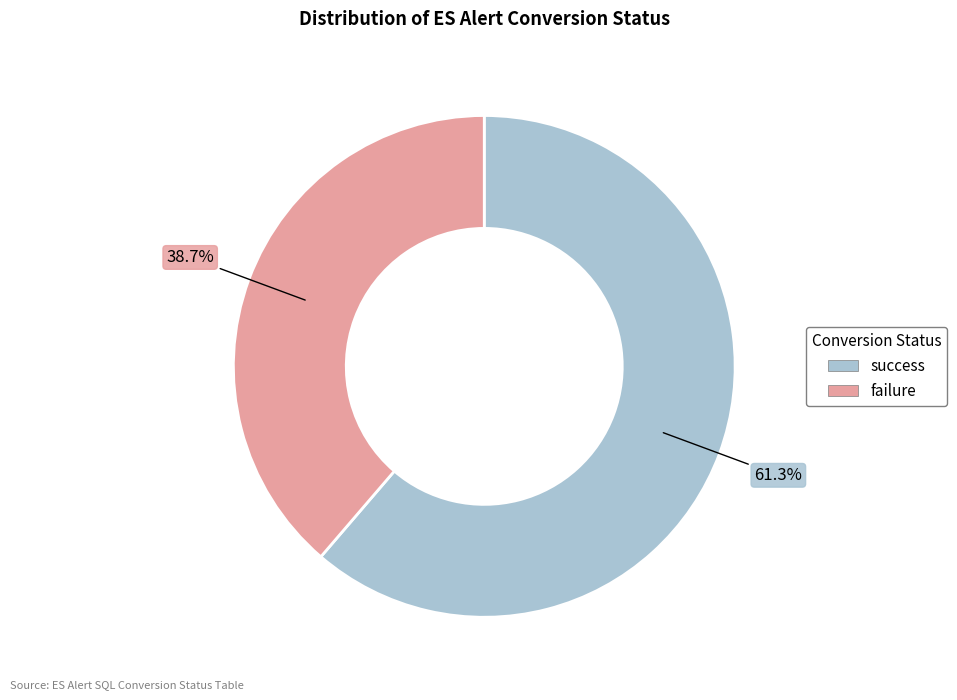

What is the majority slice?

success